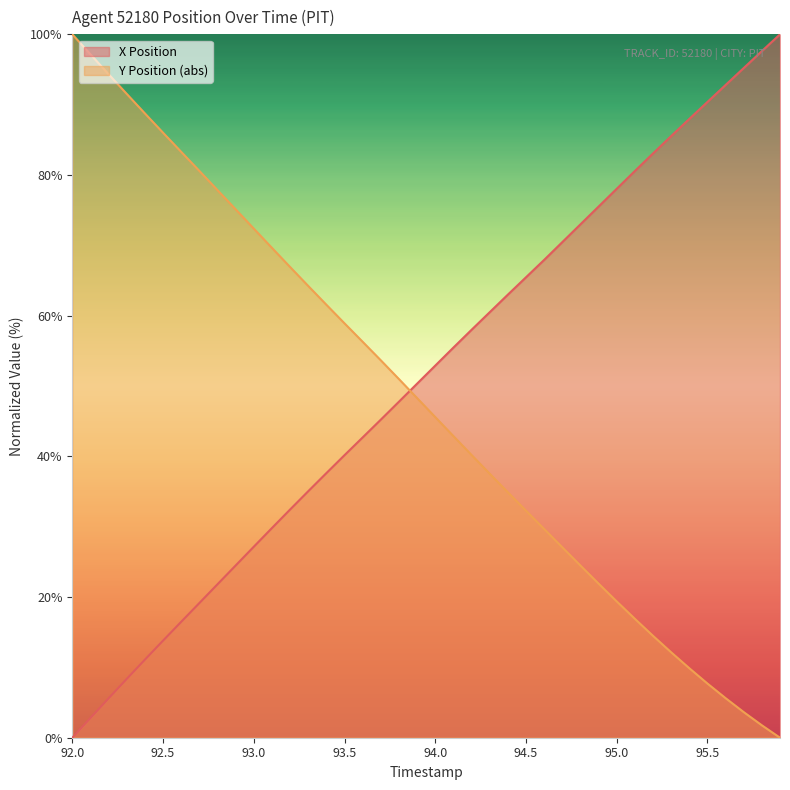

What is the maximum value for Y Position (abs)?

100.0